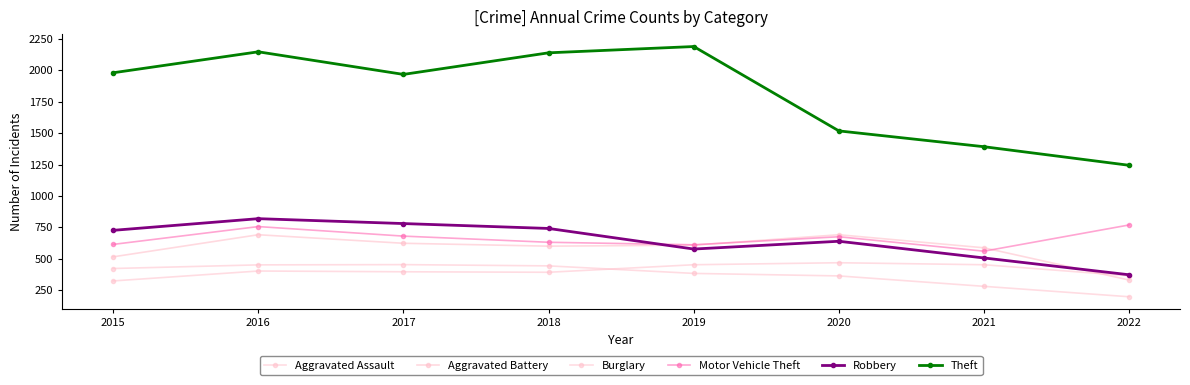

At how many categories does at least one series exceed 1517?

6